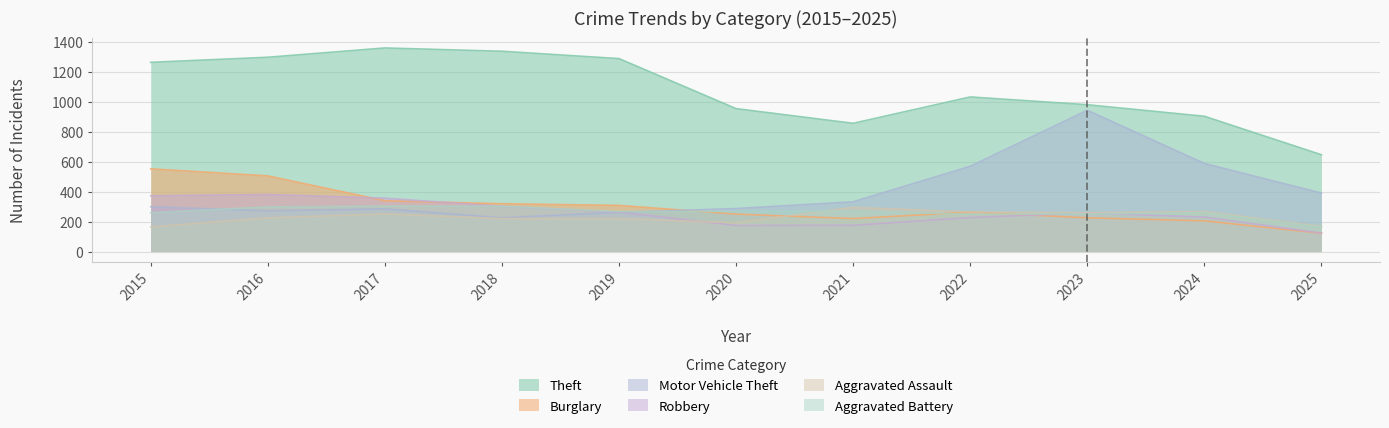

Does the chart display data point markers on the line(s)?

No